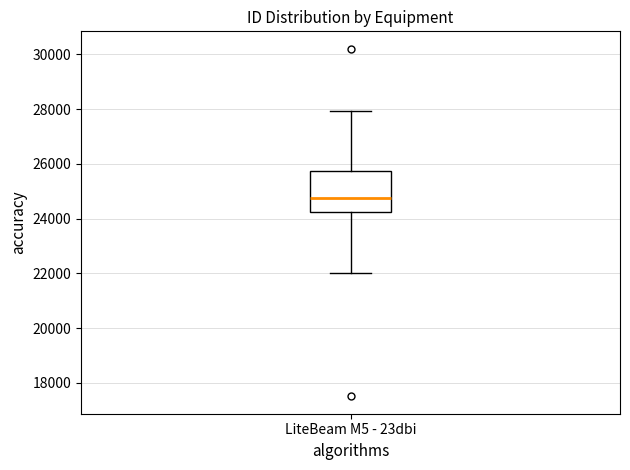

Transcribe this box plot: give where the median line is, the range the box spans, and where the two whiskers end, as read against the y-axis. The values are not printed on the chart, so give them approximately, as read against the axis.

median 24800, box 24200 to 25800, whiskers 22000 to 28000